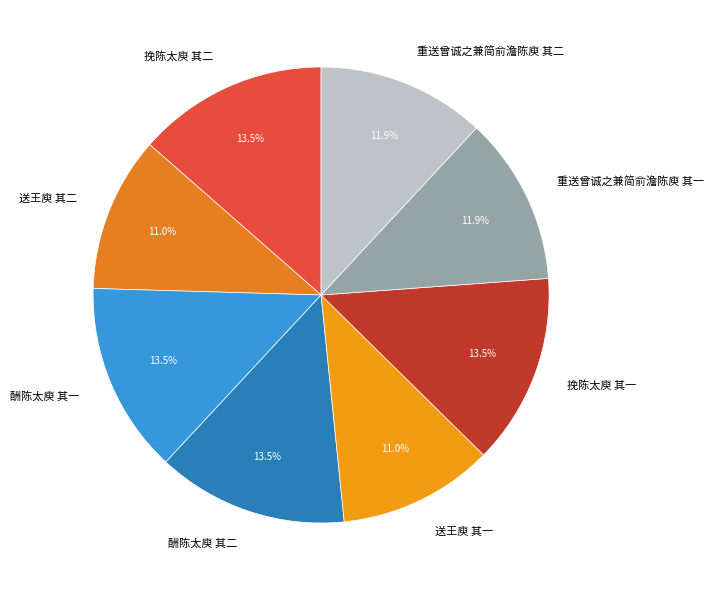

Does 送王庾 其二 account for over 50% of the chart?

No